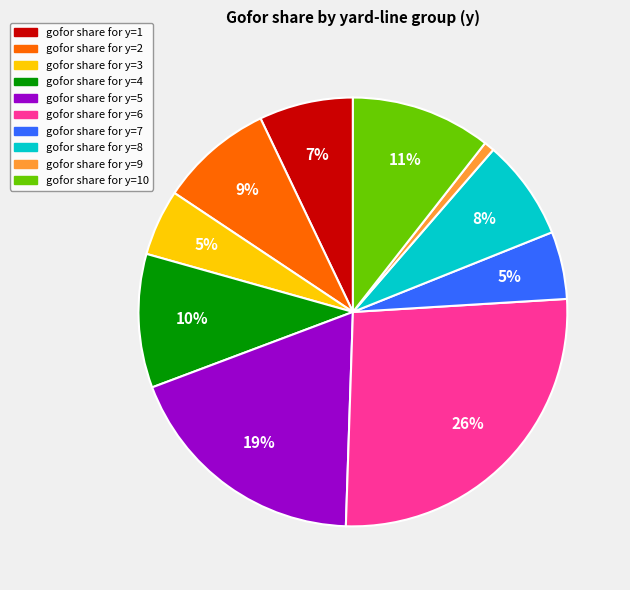

To the nearest percent, what portion does gofor share for y=10 represent?

11%